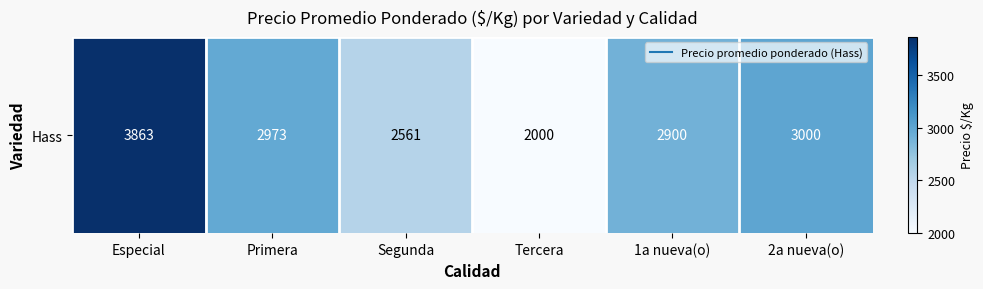

What is the difference between the maximum and minimum values?

1863